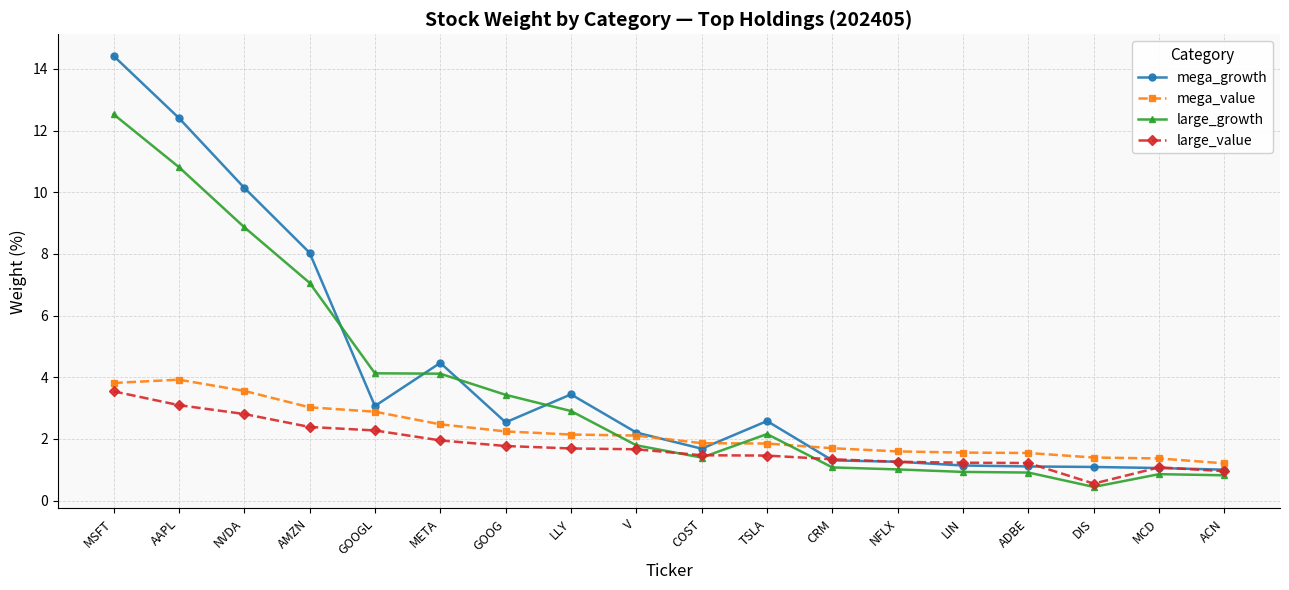

Does the chart have visible grid lines?

Yes